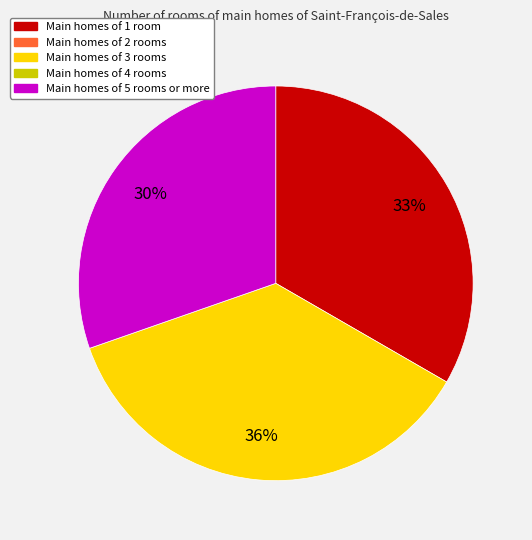

Is there any slice that represents more than half of the pie?

No